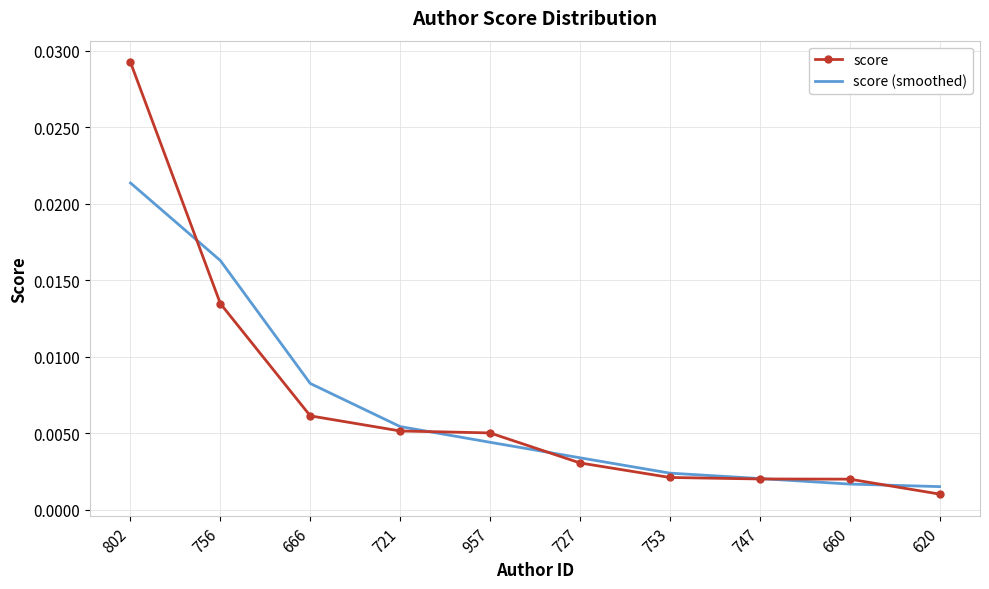

Is the value of score (smoothed) at 721 greater than the value of score at 802?

No